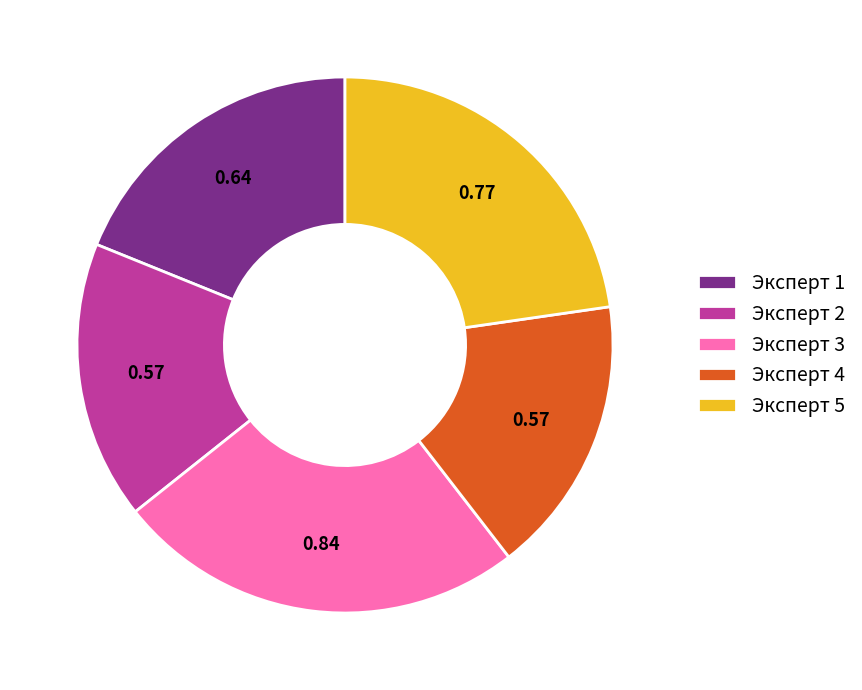

Combined, do Эксперт 4 and Эксперт 5 account for over 50%?

No